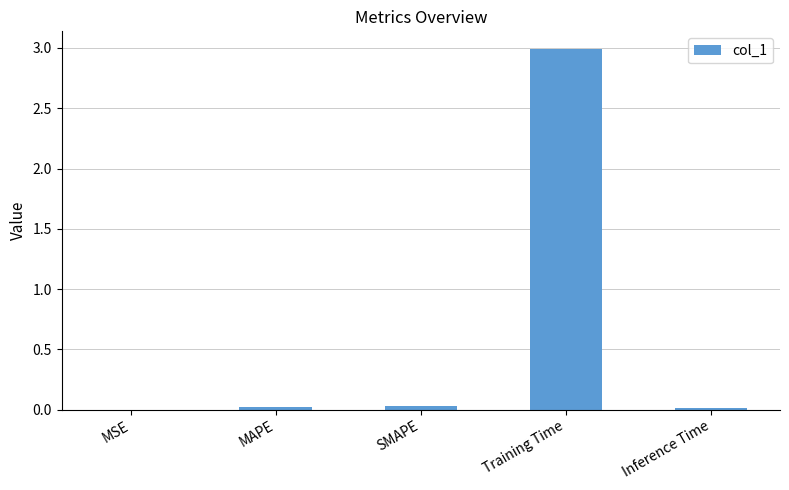

What is the maximum value shown in the chart?

3.0